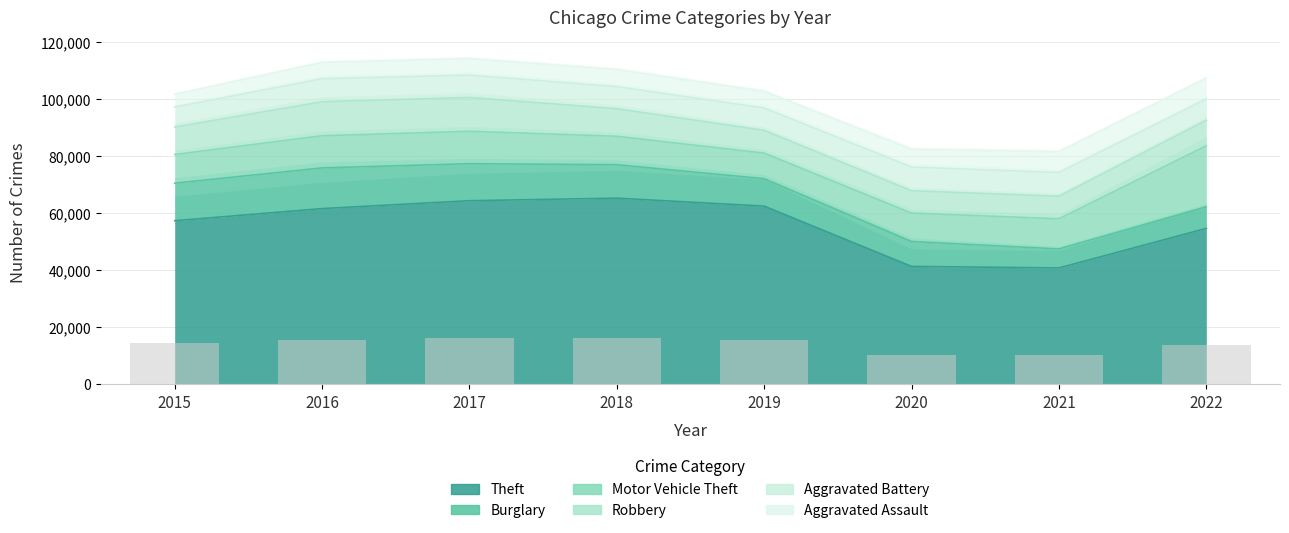

Which series has the widest spread of values?

Theft